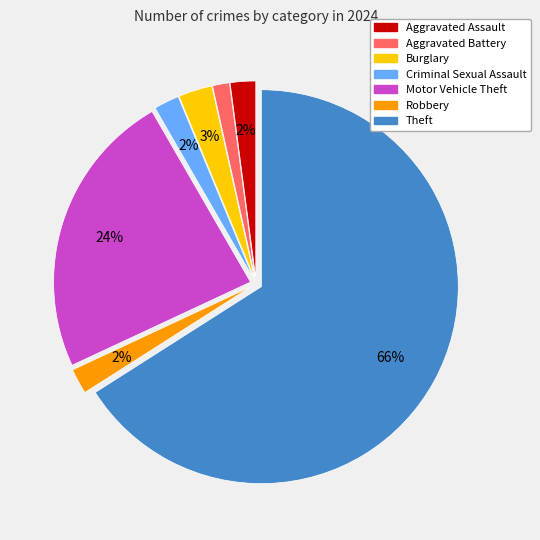

True or false: Criminal Sexual Assault accounts for 2% of the total.

True